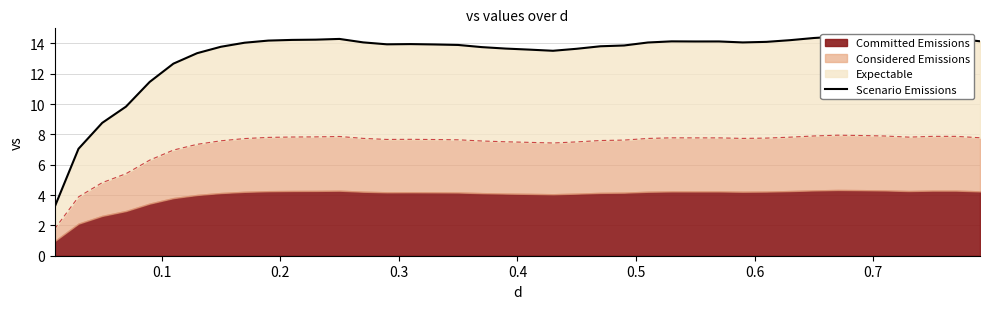

What is the smallest value displayed?

3.2